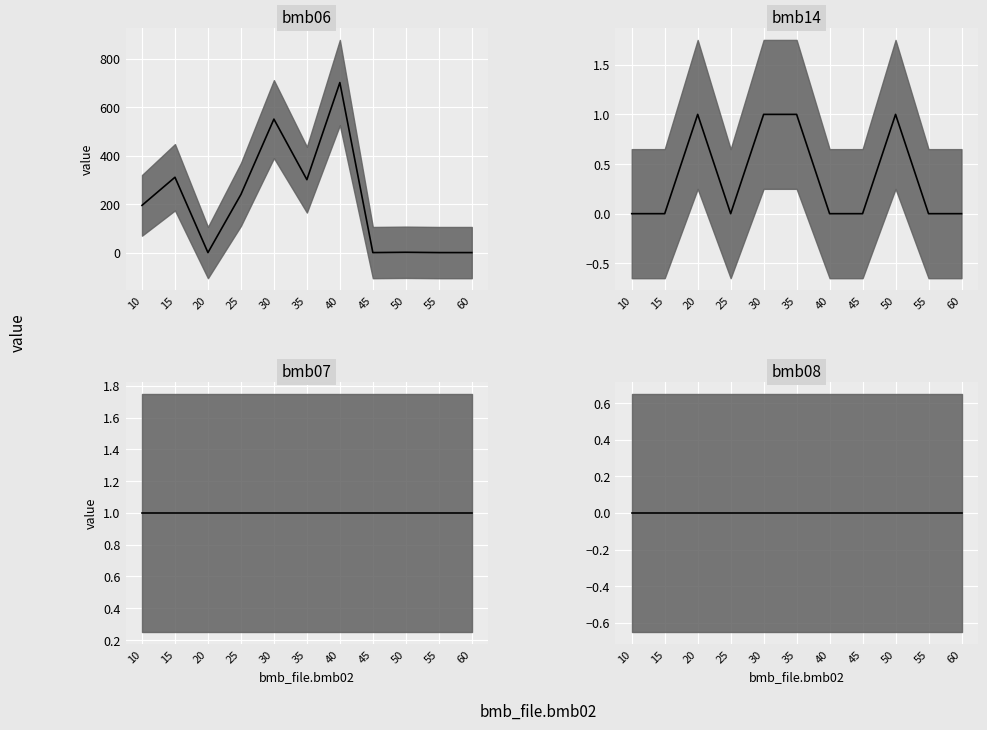

True or false: bmb10_fac2 and bmb10_fac cross at least once.

False